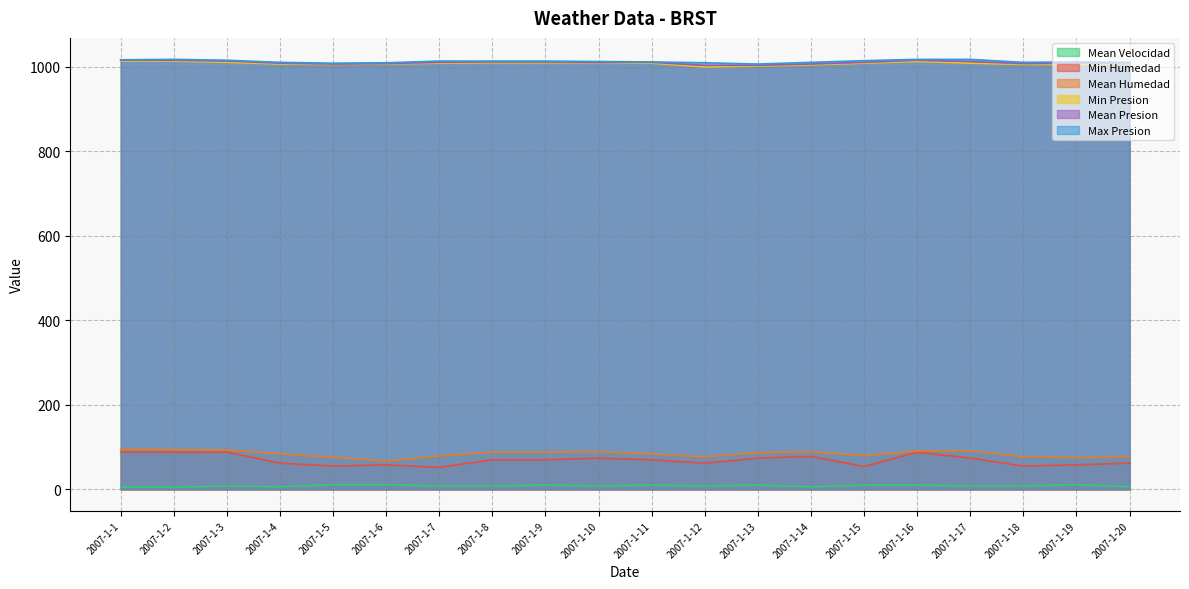

Is it true that Min Presion equals 471 at 2007-1-4?

False